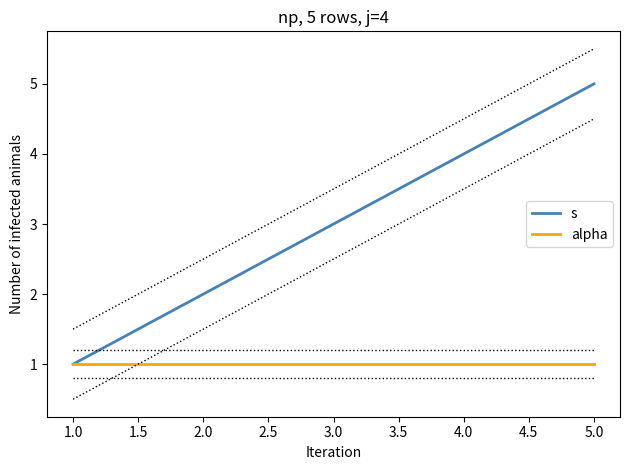

List the labels in order of s value, largest first.

5.0, 4.0, 3.0, 2.0, 1.0